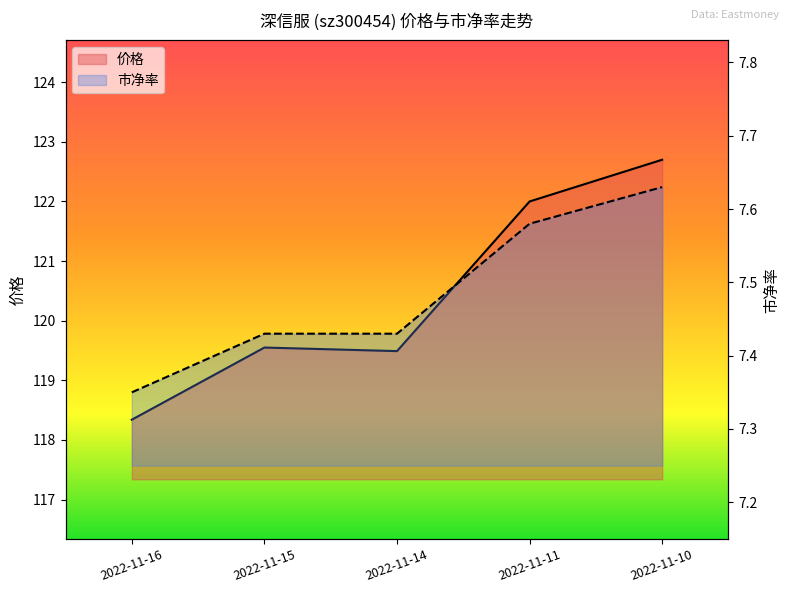

What are all the series names shown in the legend?

价格, 市净率